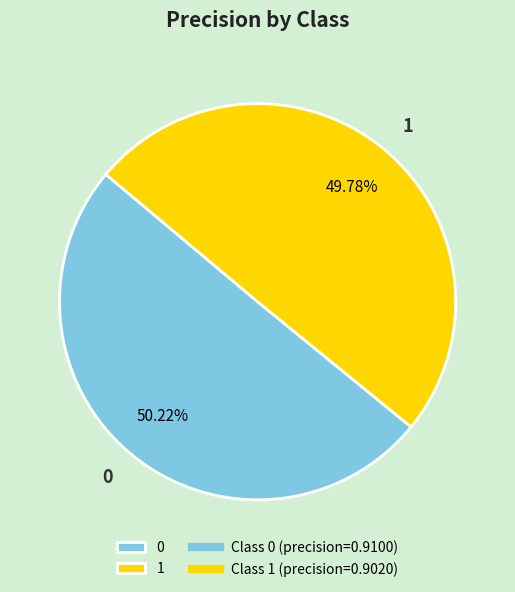

Is the sum of 1 and 0 greater than half?

Yes